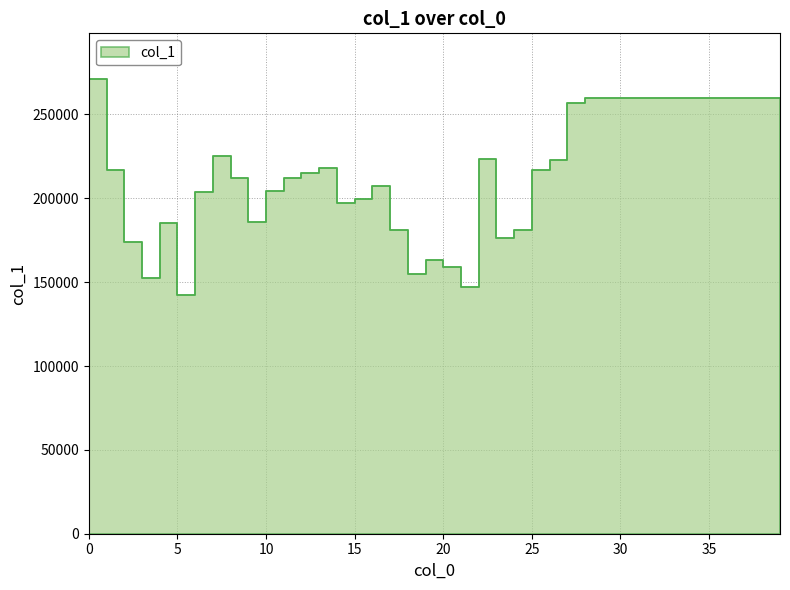

Count the number of data series in this chart.

1